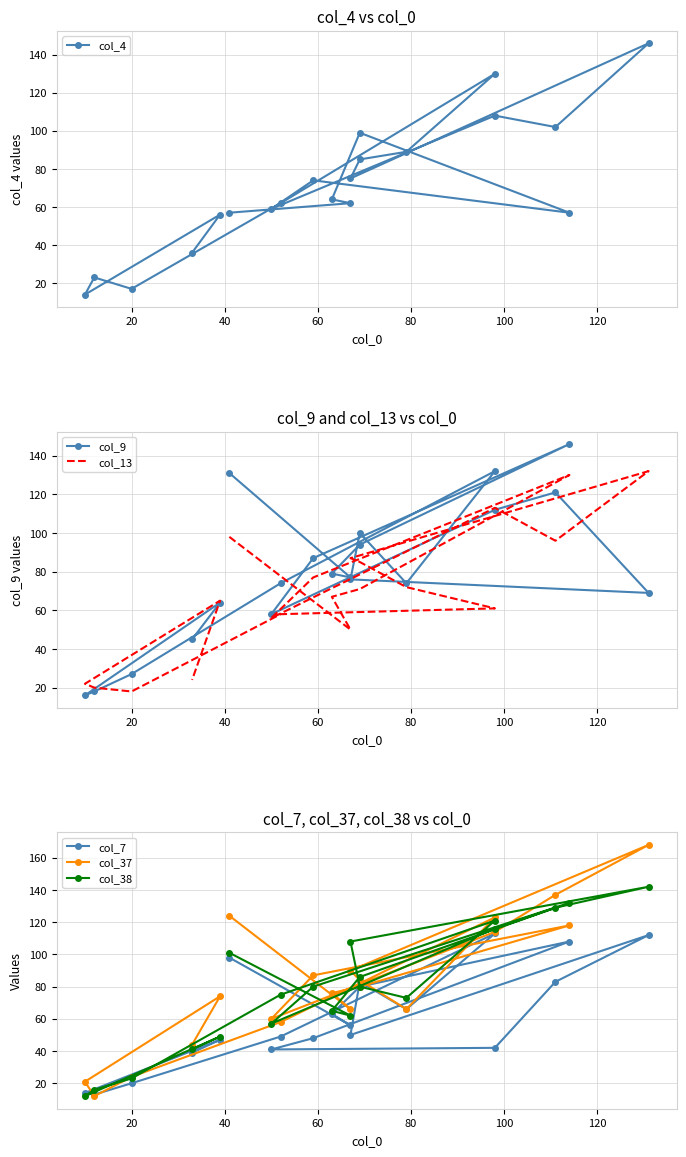

Which series ends up on top after the final intersection of col_13 and col_9?

col_9